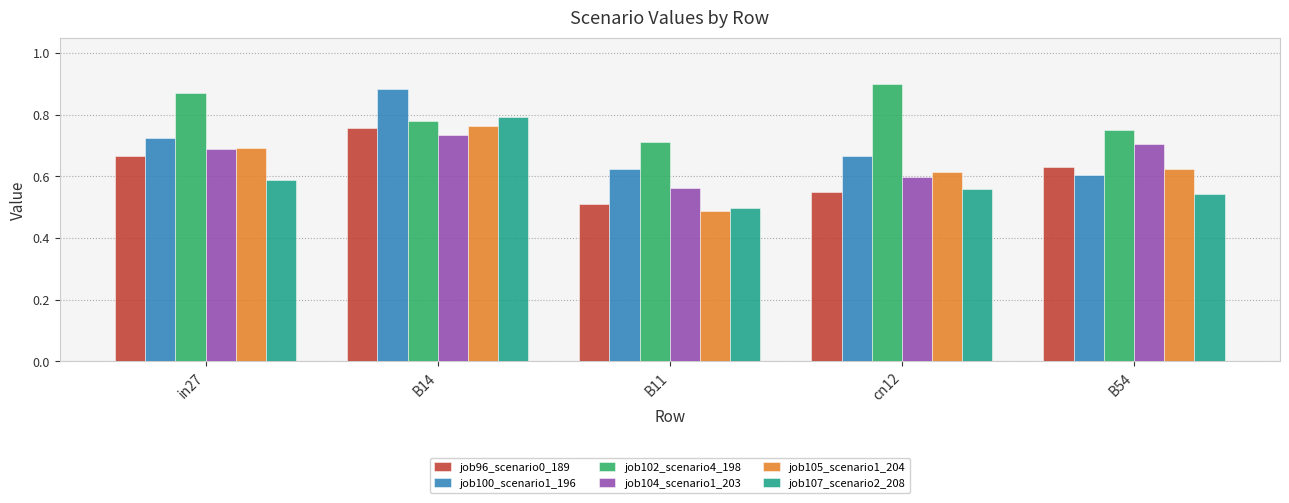

Count the number of data series in this chart.

6